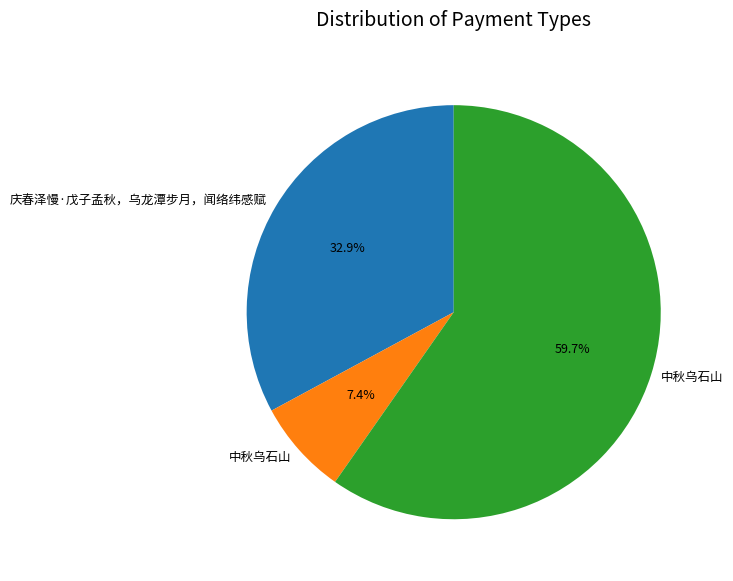

Is there any slice that represents more than half of the pie?

Yes